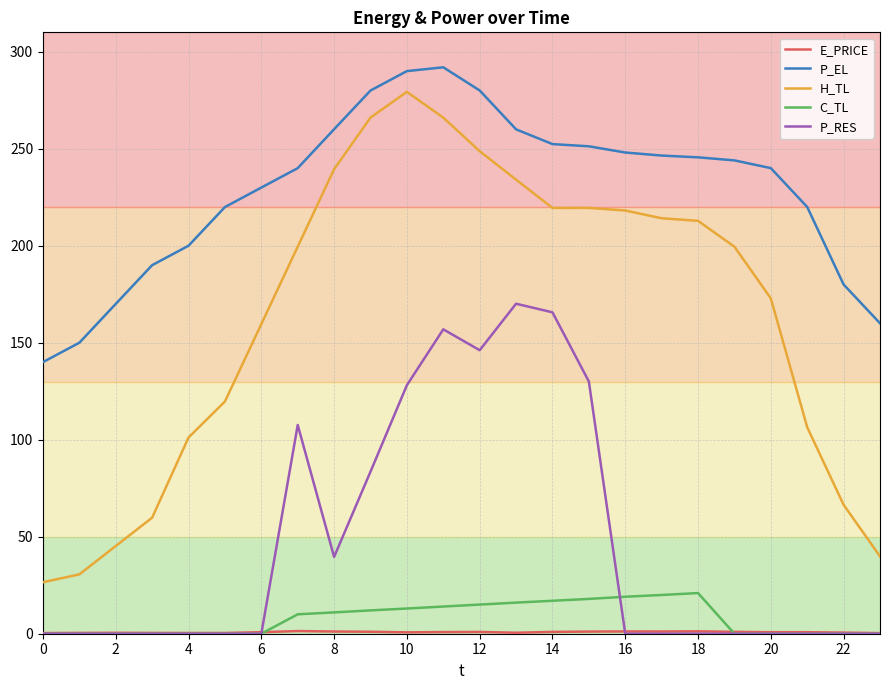

What is the maximum value for C_TL?

21.0